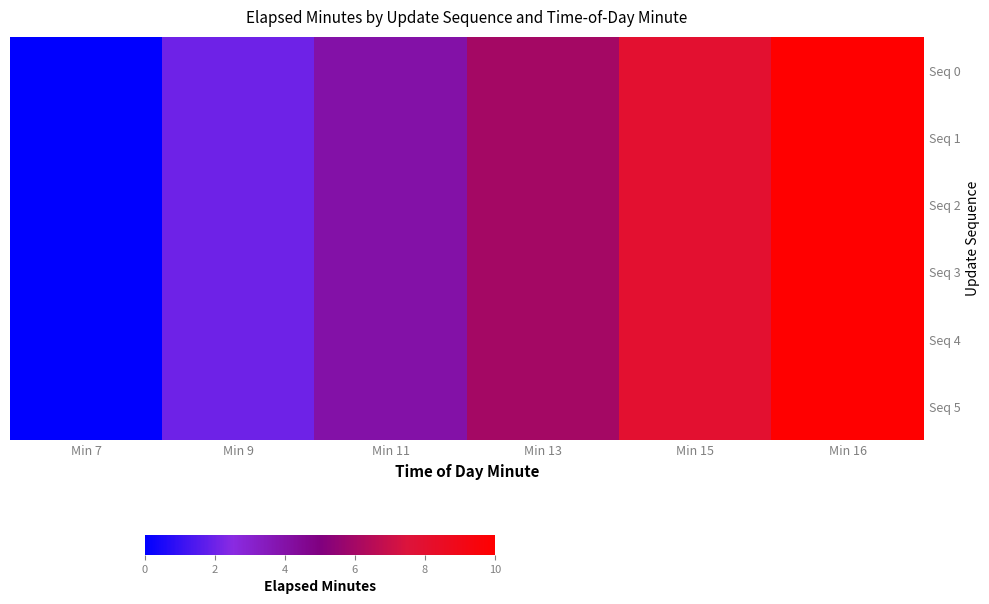

Reading left to right, transcribe all the data shown in this chart.

Seq 0: Min 7=0	Min 9=2	Min 11=4	Min 13=6	Min 15=8	Min 16=10
Seq 1: Min 7=0	Min 9=2	Min 11=4	Min 13=6	Min 15=8	Min 16=10
Seq 2: Min 7=0	Min 9=2	Min 11=4	Min 13=6	Min 15=8	Min 16=10
Seq 3: Min 7=0	Min 9=2	Min 11=4	Min 13=6	Min 15=8	Min 16=10
Seq 4: Min 7=0	Min 9=2	Min 11=4	Min 13=6	Min 15=8	Min 16=10
Seq 5: Min 7=0	Min 9=2	Min 11=4	Min 13=6	Min 15=8	Min 16=10